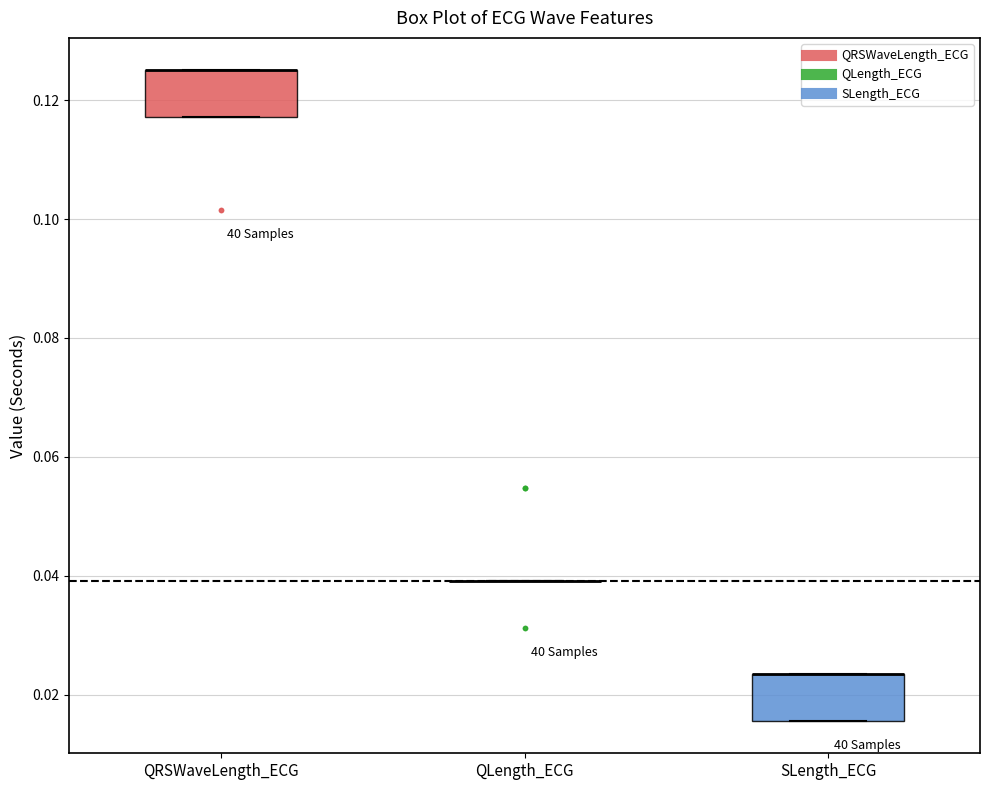

Reading left to right, transcribe this box plot: for each box, give where its median line is, the range the box spans, and where its two whiskers end, as read against the y-axis. The values are not printed on the chart, so give them approximately, as read against the axis.

QRSWaveLength_ECG: median 0.126 (drawn on the box's upper edge), box 0.118 to 0.126, whiskers 0.118 to 0.126
QLength_ECG: box collapsed to a line at 0.040, whiskers 0.040 to 0.040
SLength_ECG: median 0.024 (drawn on the box's upper edge), box 0.016 to 0.024, whiskers 0.016 to 0.024